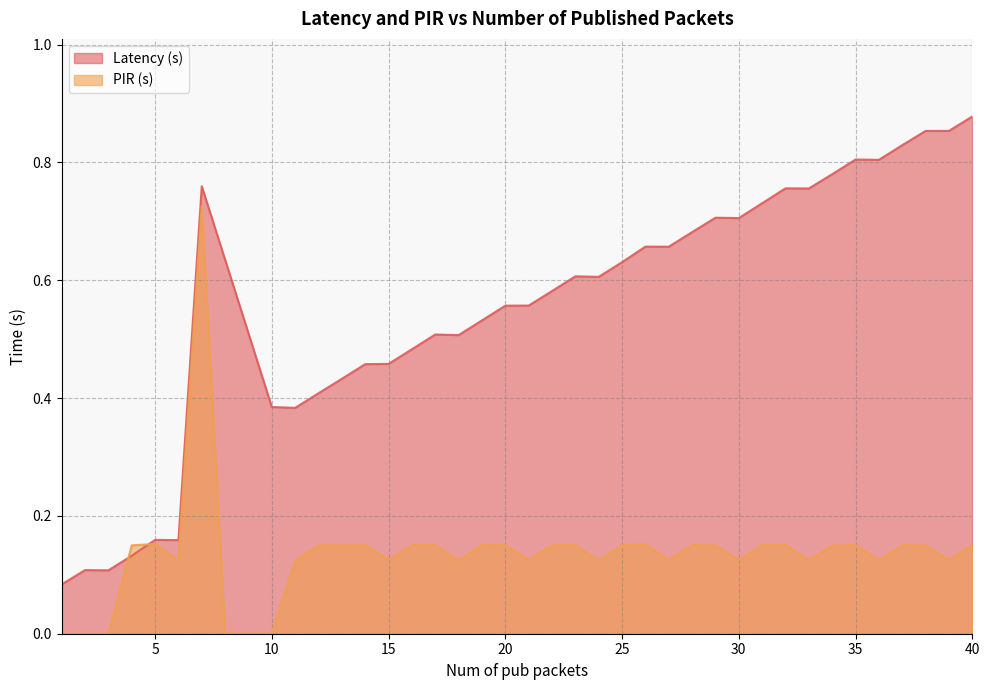

What are all the series names shown in the legend?

Latency (s), PIR (s)